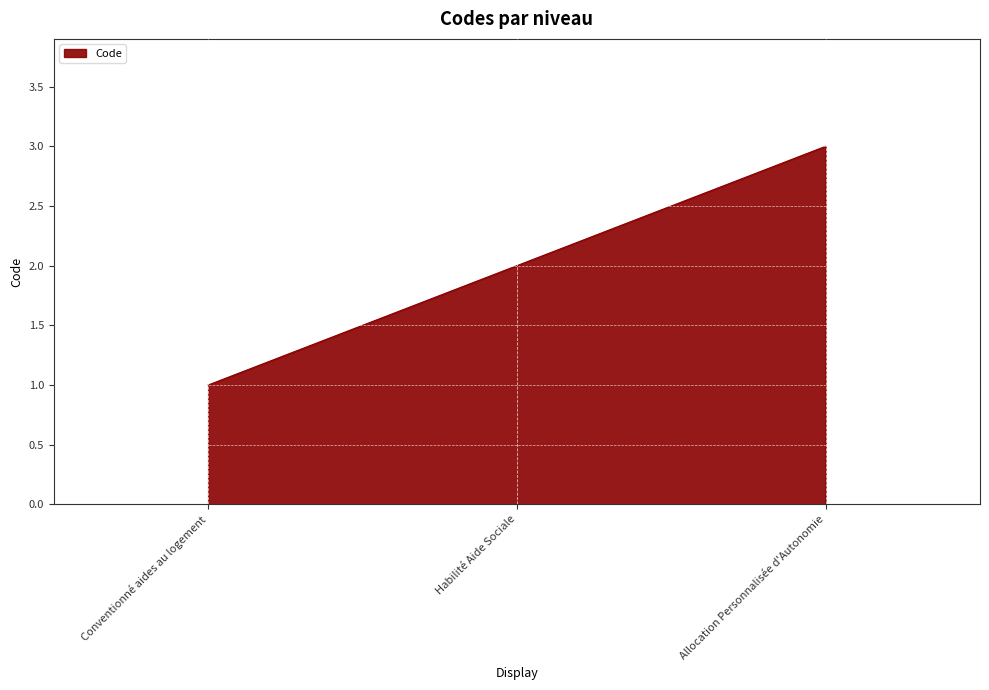

Between Conventionné aides au logement and Allocation Personnalisée d'Autonomie, which is larger?

Allocation Personnalisée d'Autonomie